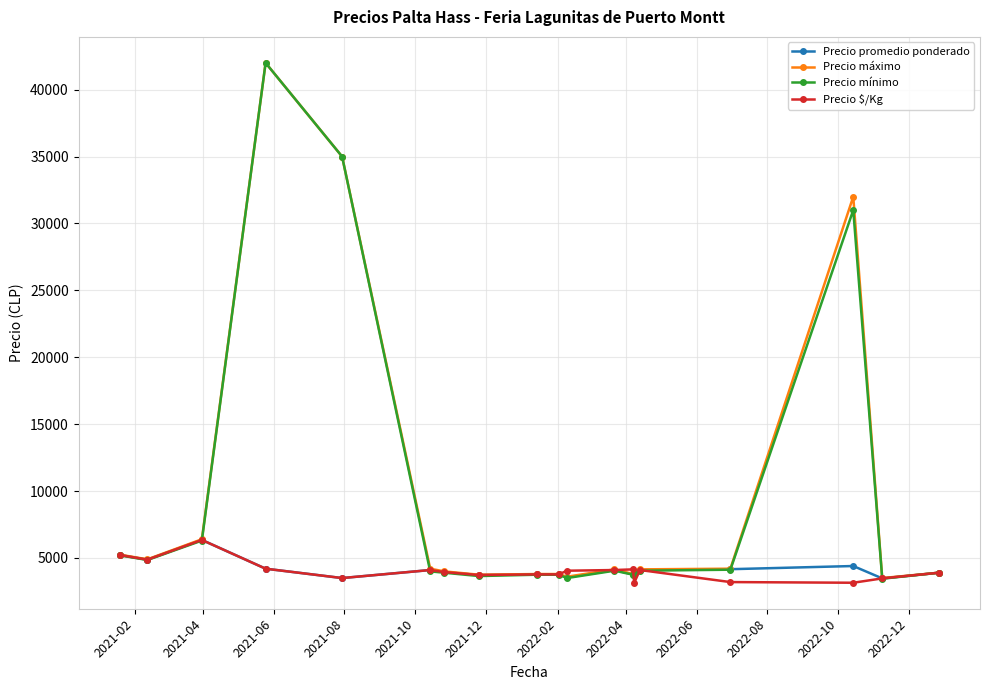

What is the value of the Precio $/Kg point at the 1st from the left?

5225.0